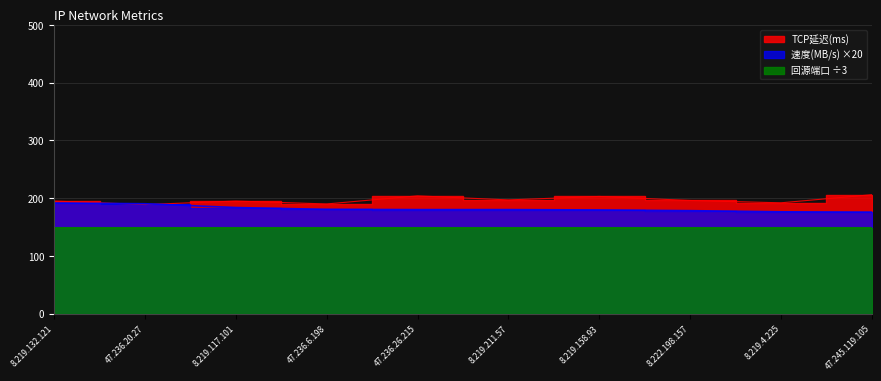

Where do TCP延迟(ms) and 速度(MB/s) first cross each other?

8.219.132.121 and 47.236.20.27